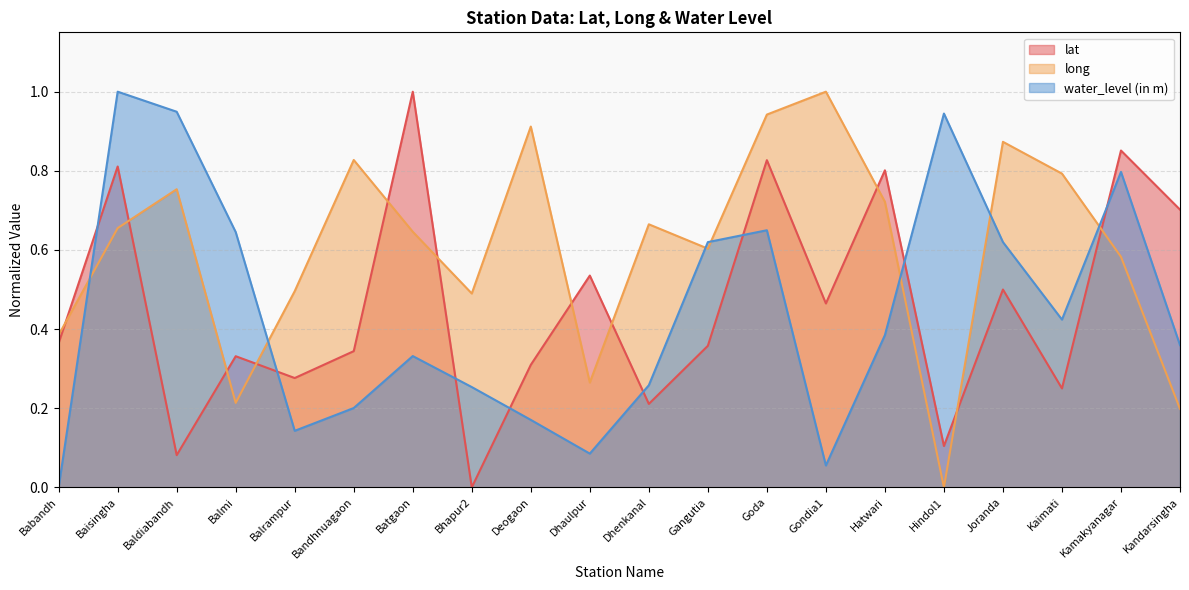

Which has a higher value, Dhaulpur or Bhapur2?

Dhaulpur